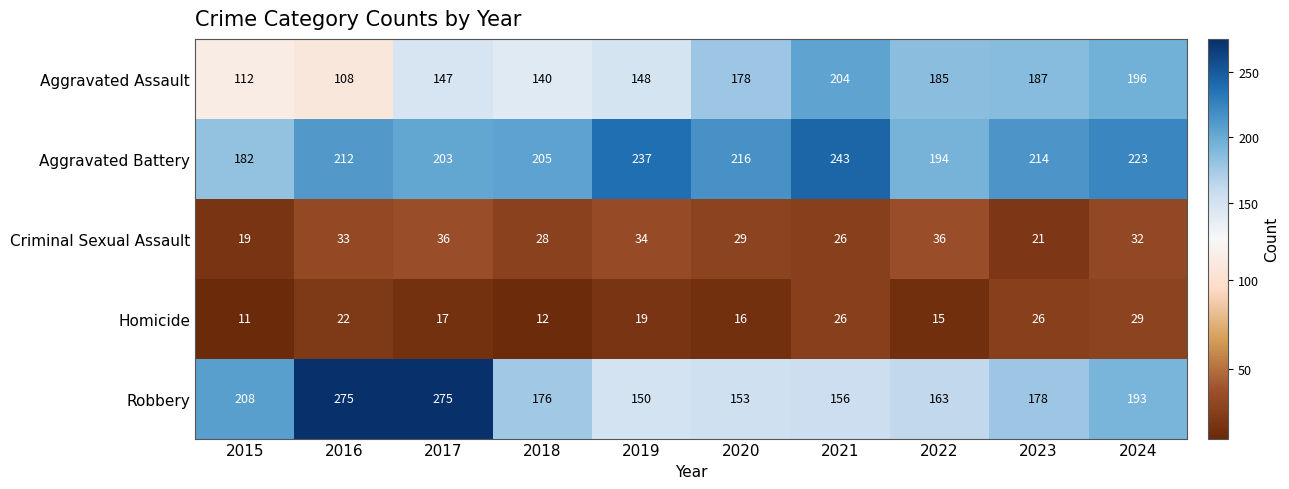

What is the total value across all series at 2016?

650